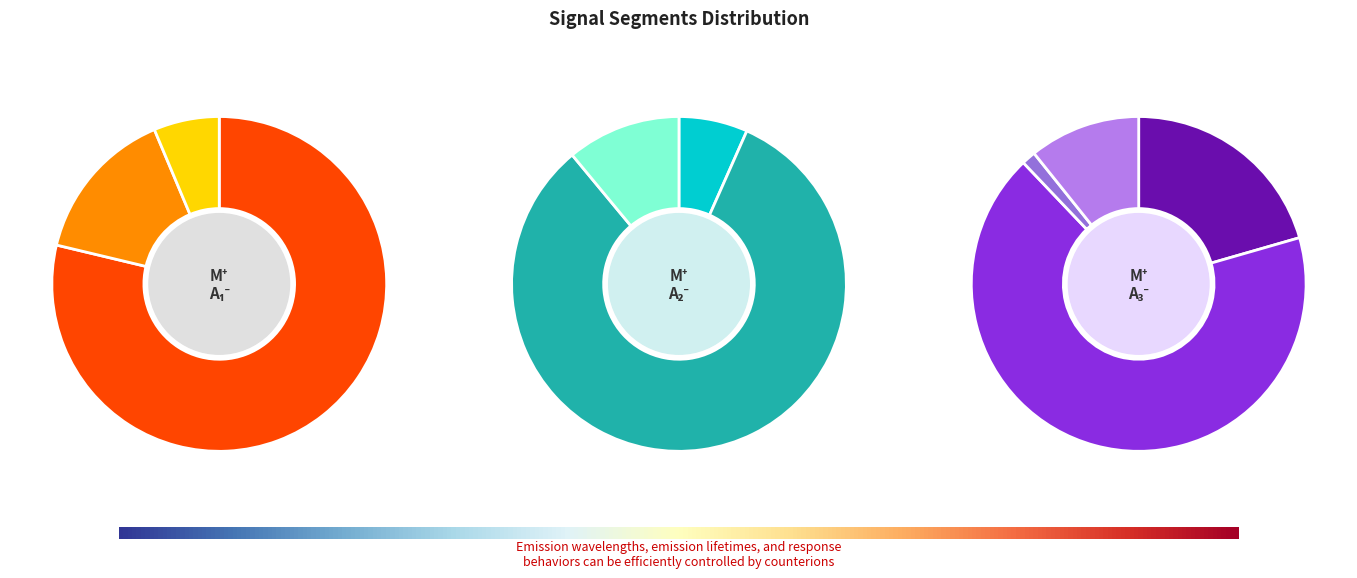

Is it true that signal segment 4 is 0% of the pie?

True